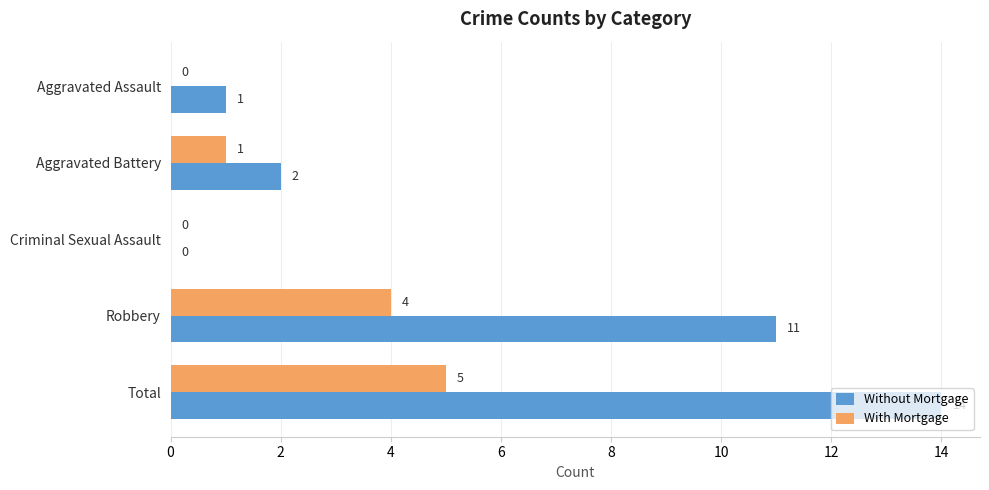

Which series has the largest total across all categories?

Without Mortgage